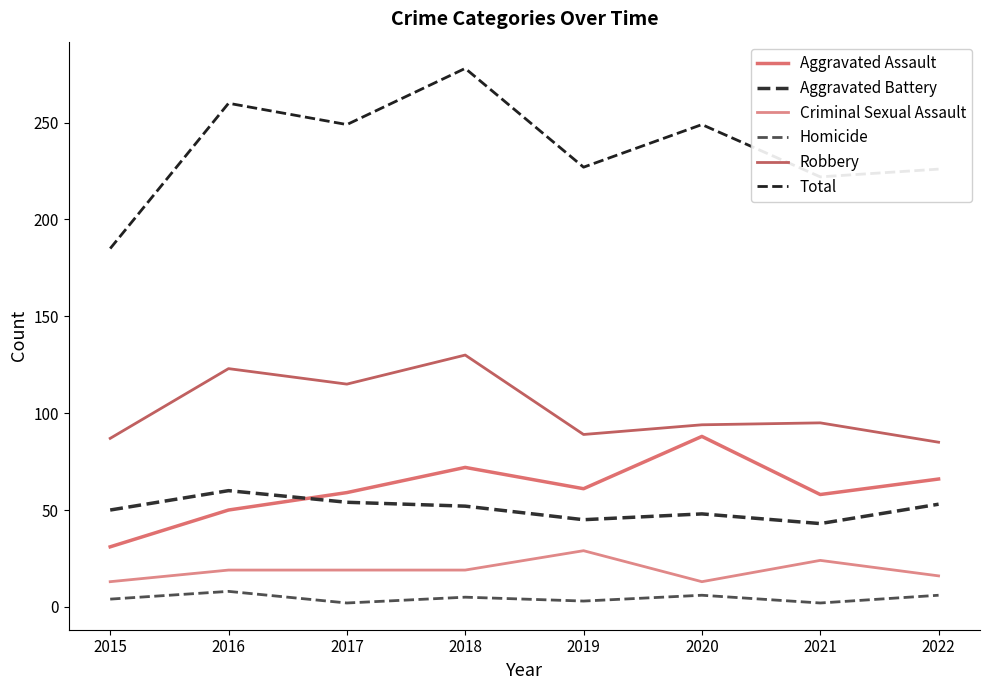

How many lines are shown in the chart?

6